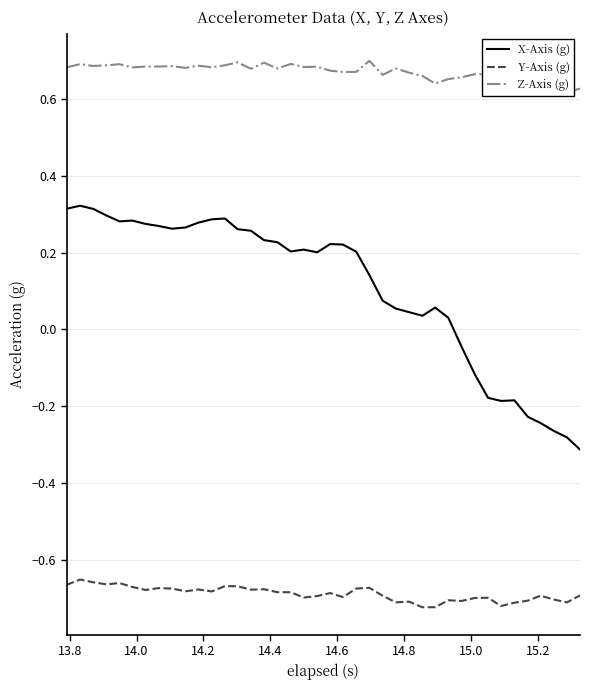

True or false: Y-Axis (g) and X-Axis (g) cross at least once.

False